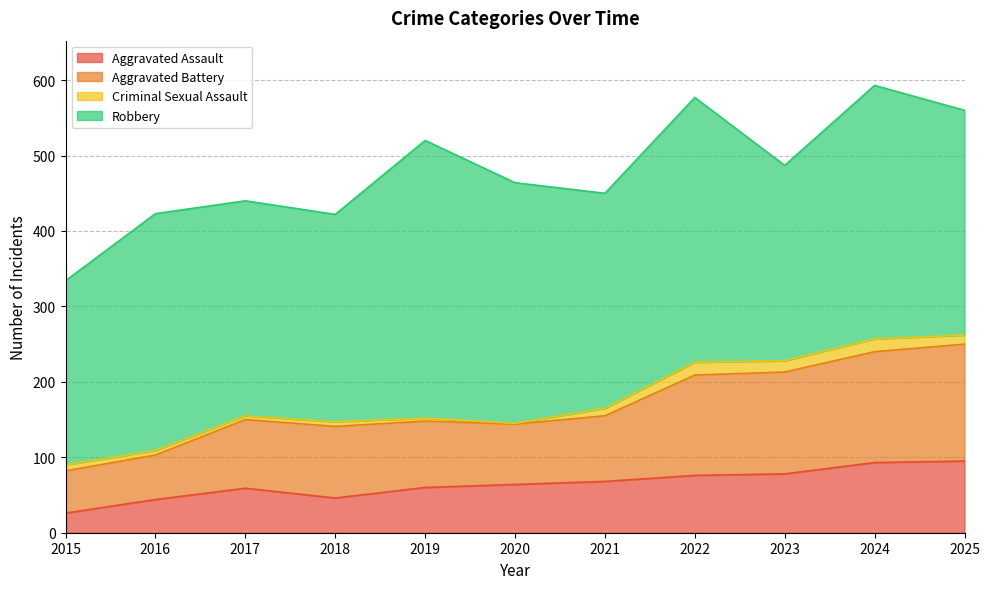

What is the value of the Aggravated Assault point at the 11th from the left?

95